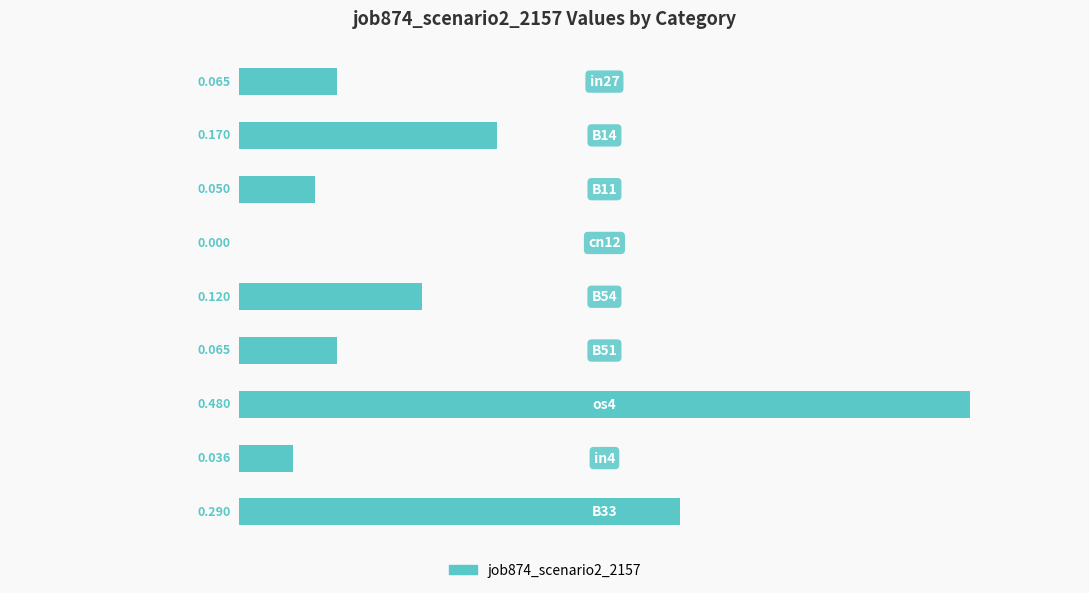

How many values are above zero?

8